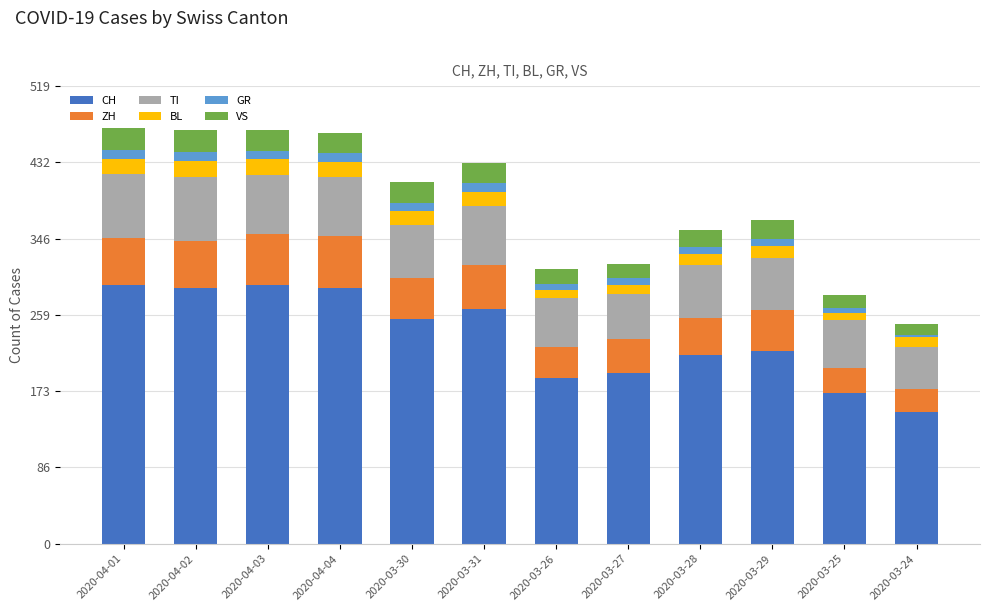

What is the highest value of the CH series?

294